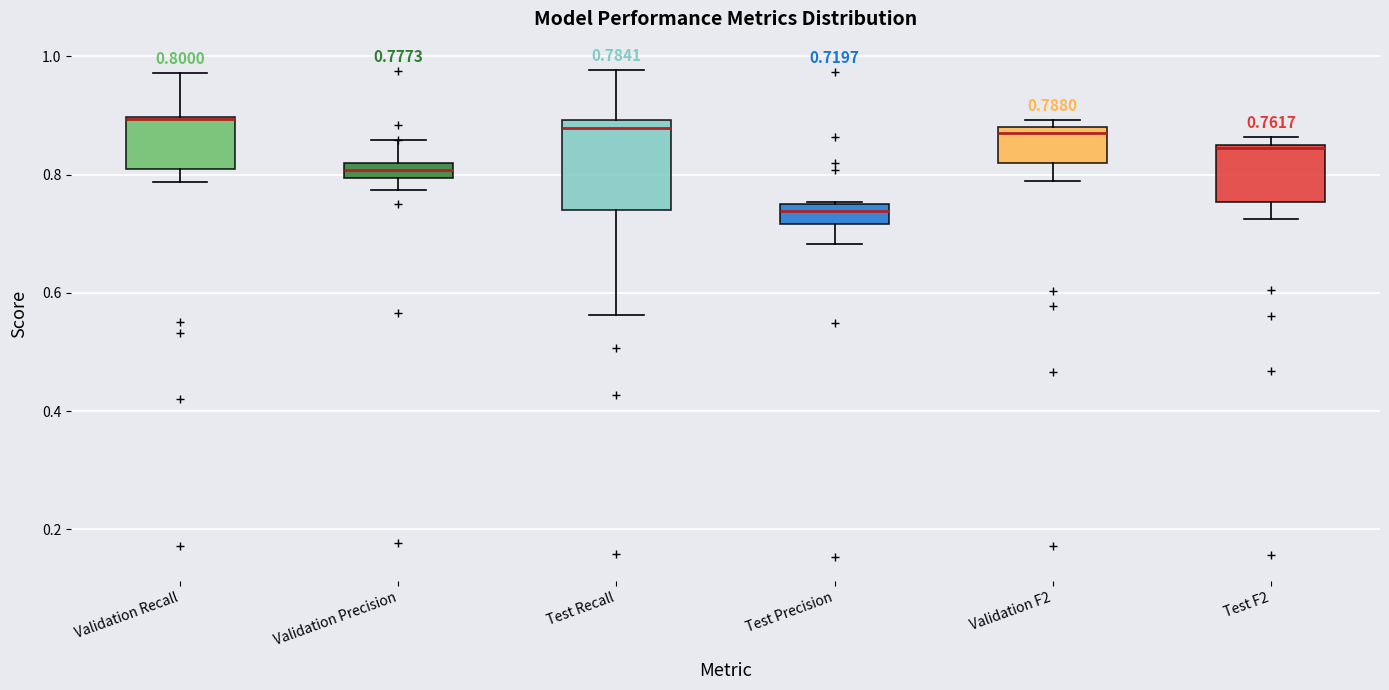

Which box has the lowest median line?

Test Precision